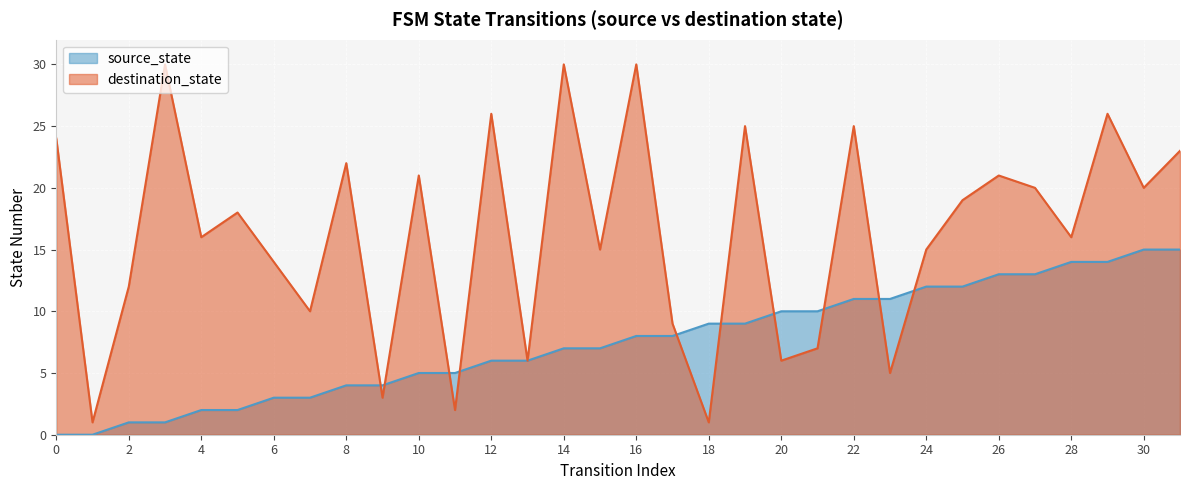

What value does the source_state series have at 24, to the nearest 5?

10